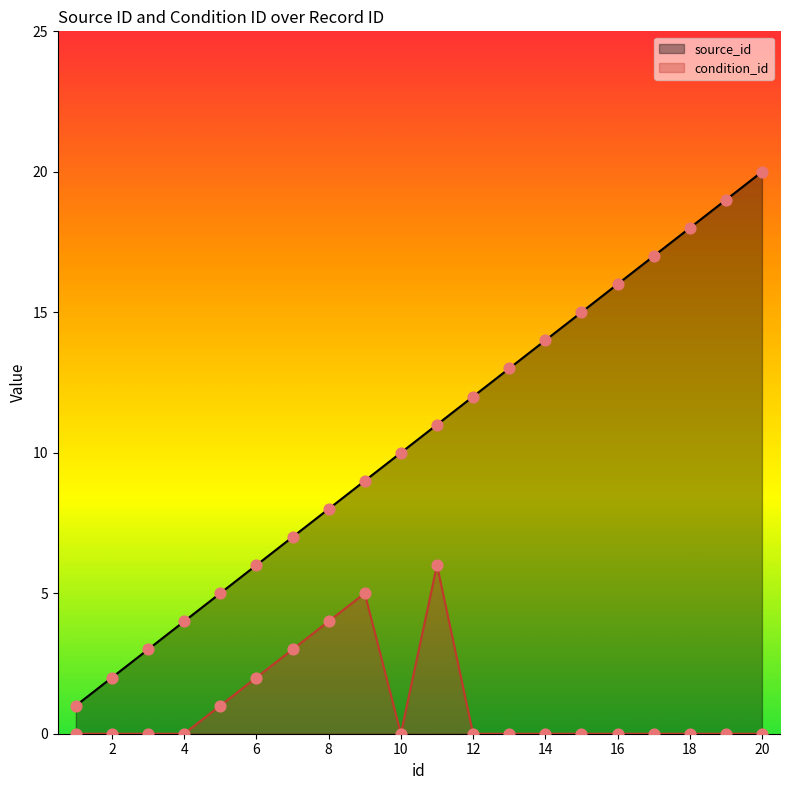

At which category is the sum across all series the highest?

20